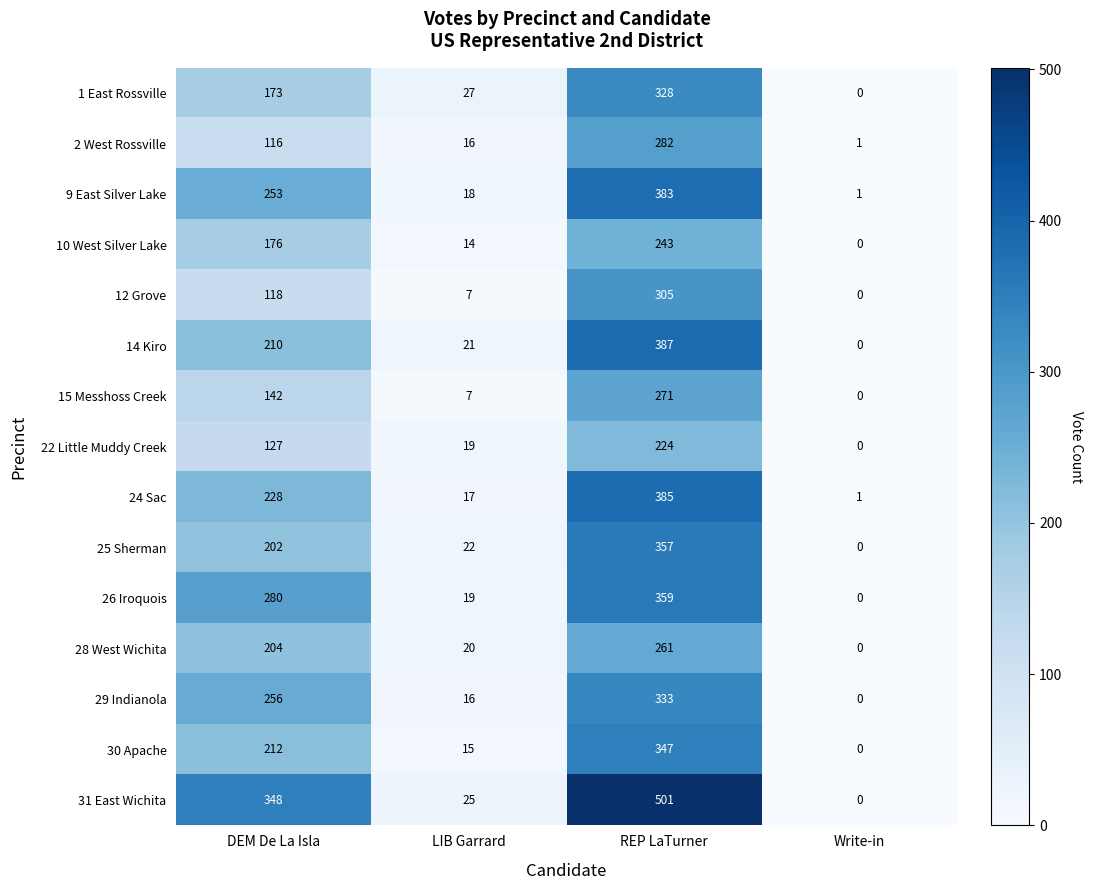

How many distinct data groups are displayed?

15